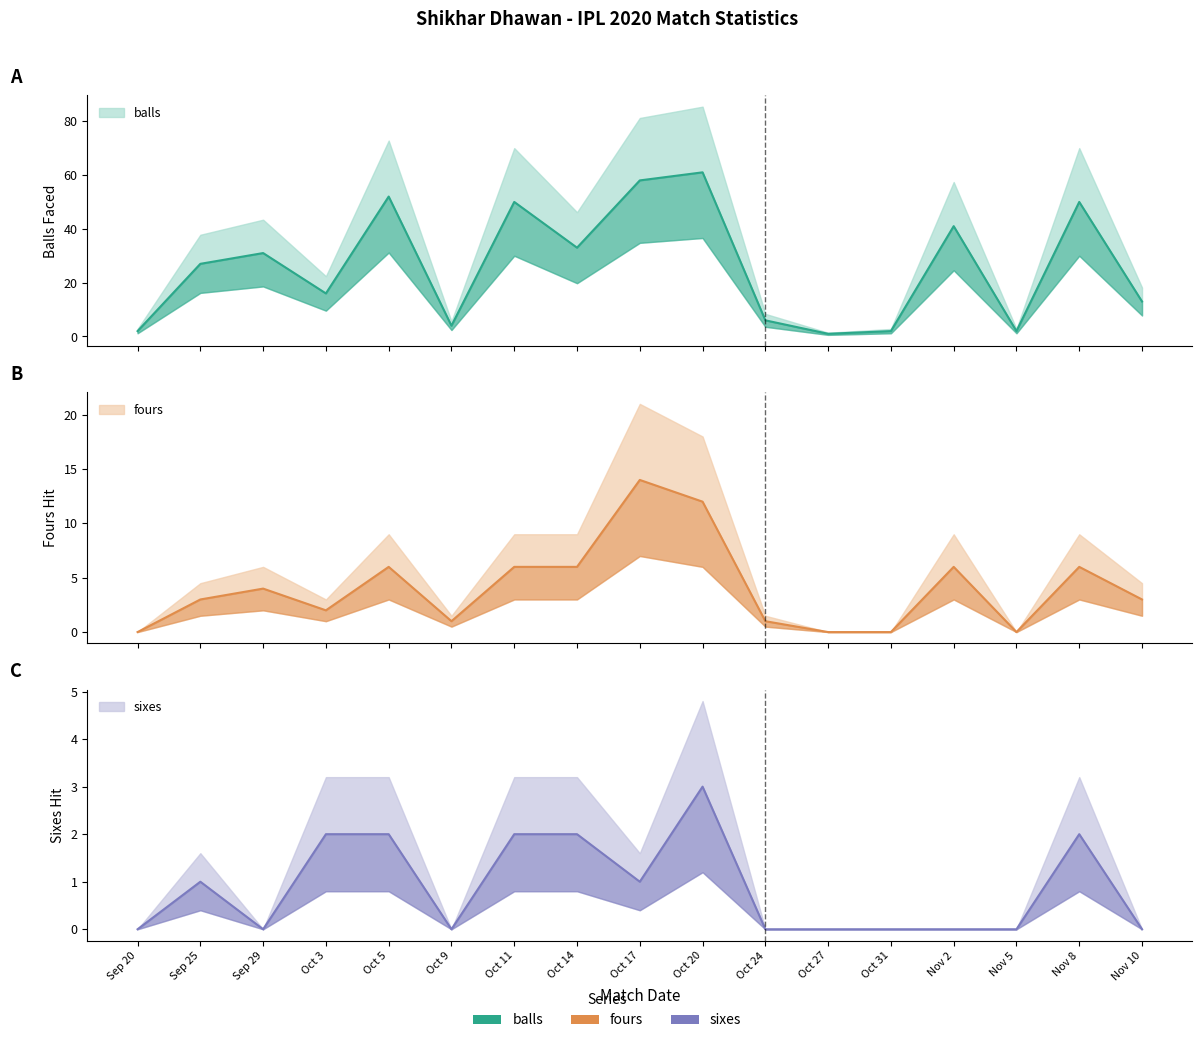

What is the average value of the fours series?

4